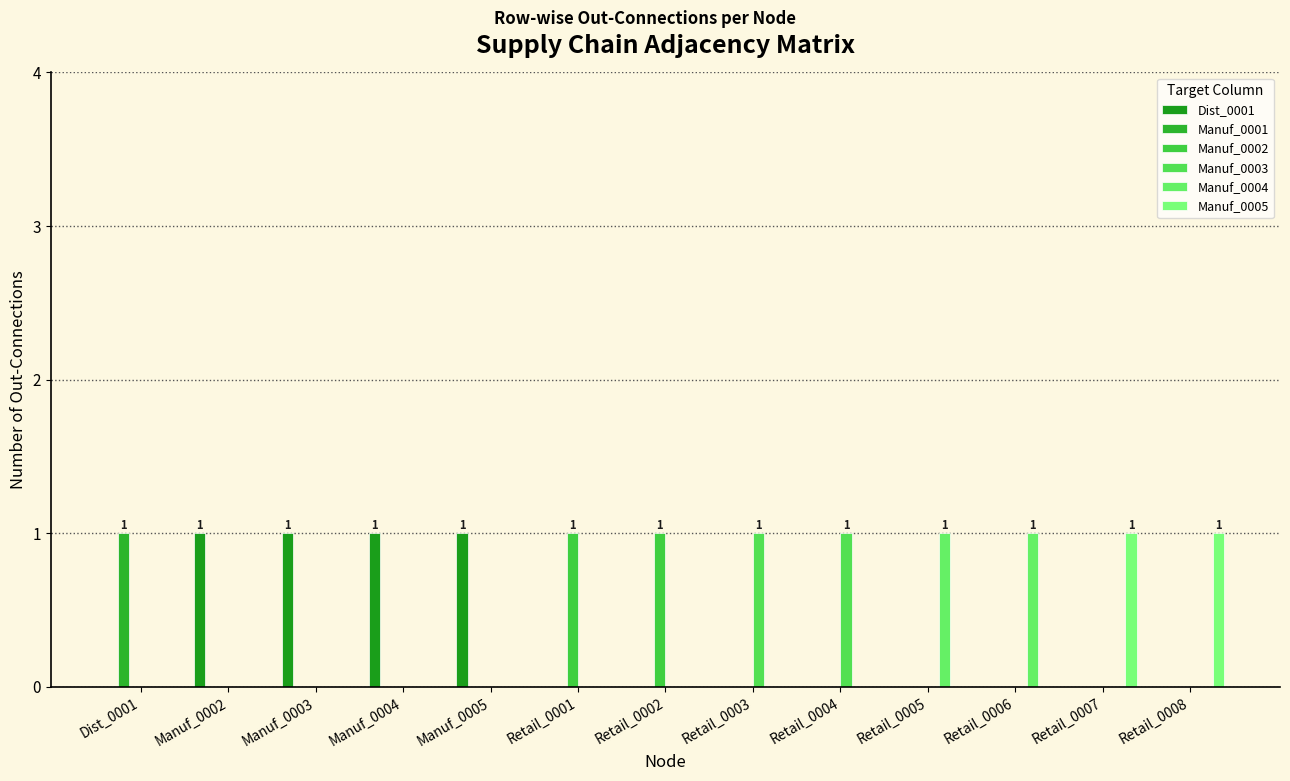

How many groups of bars are there?

13